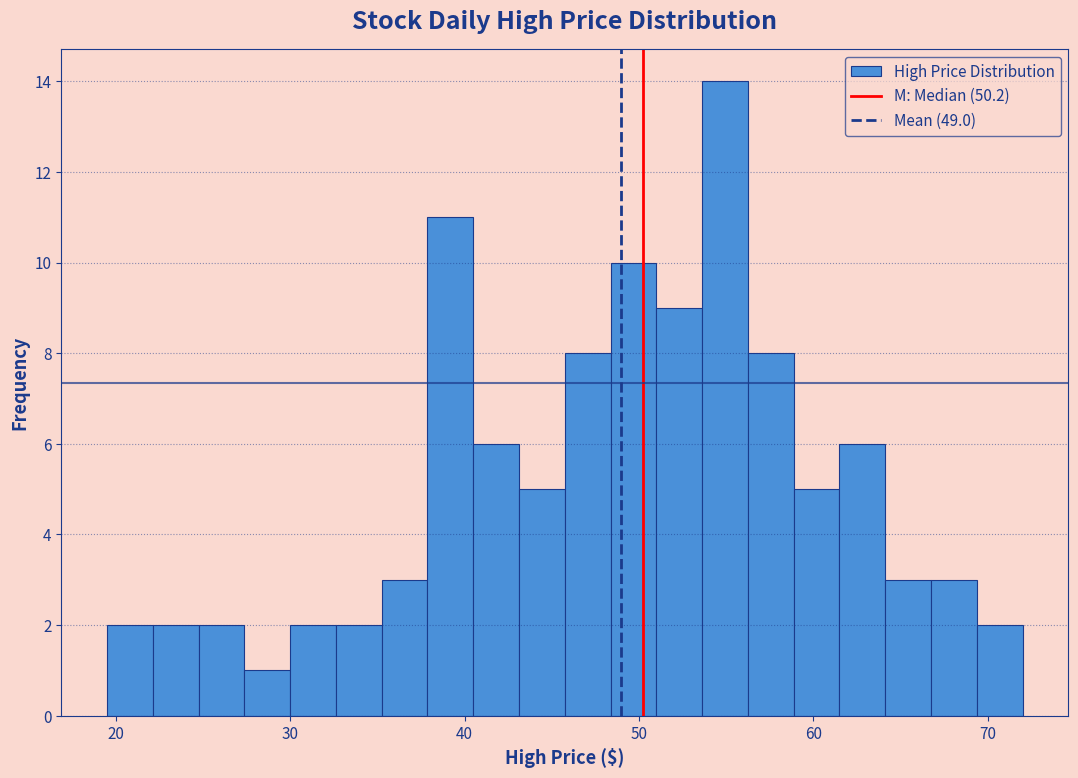

Read against the x-axis, roughly where is the centre of the tallest bar?

55